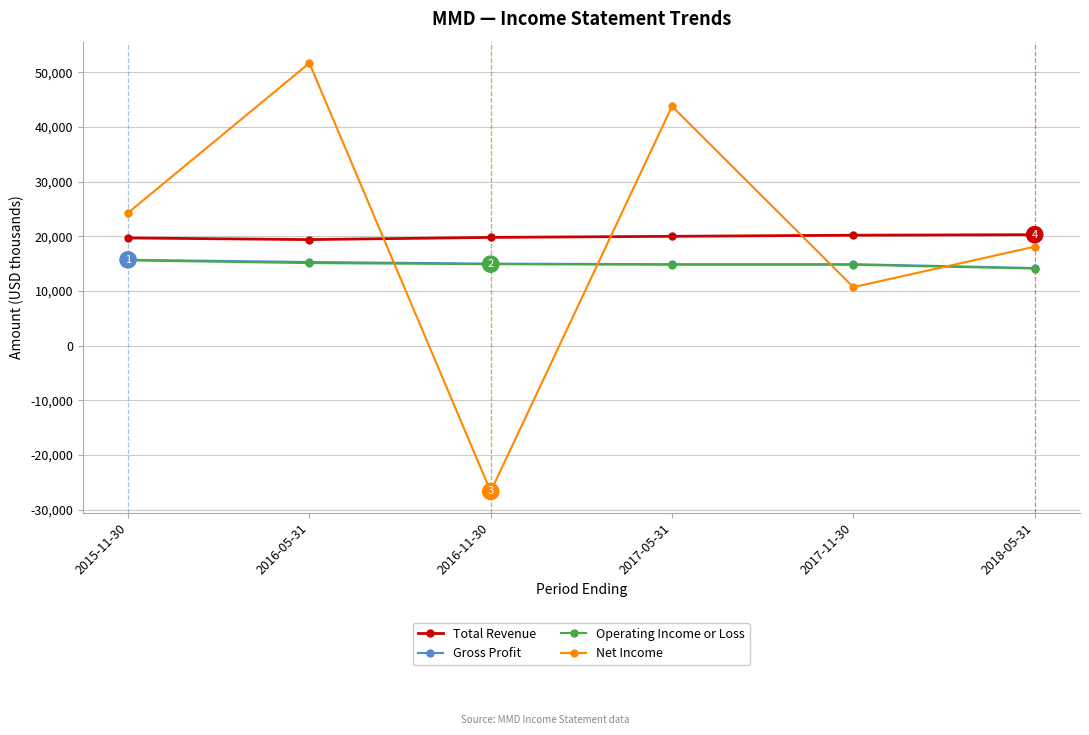

What value does the Total Revenue series have at 2015-11-30?

19700